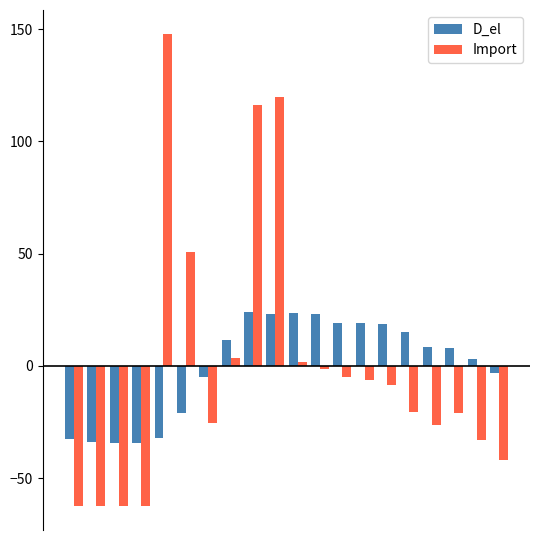

What is the value of the D_el bar at the 3rd from the left?

-34.5